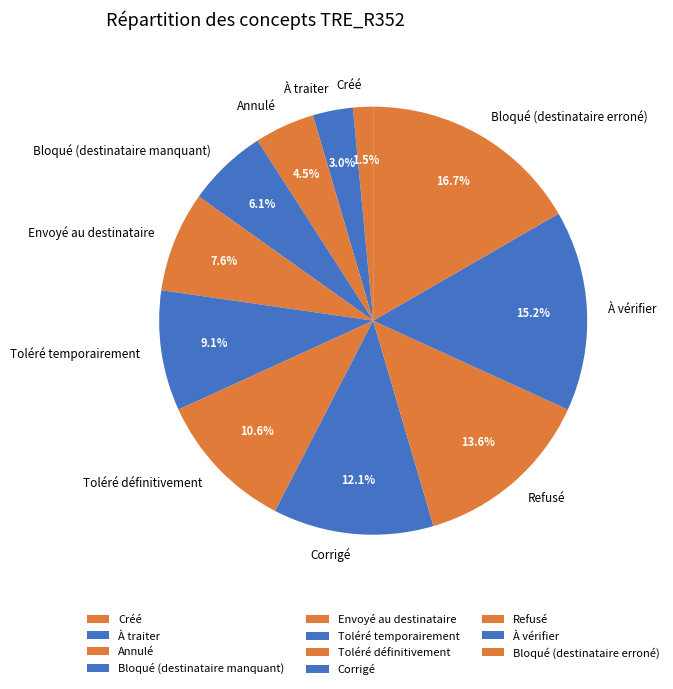

What portion of the pie excludes À traiter?

97.0%